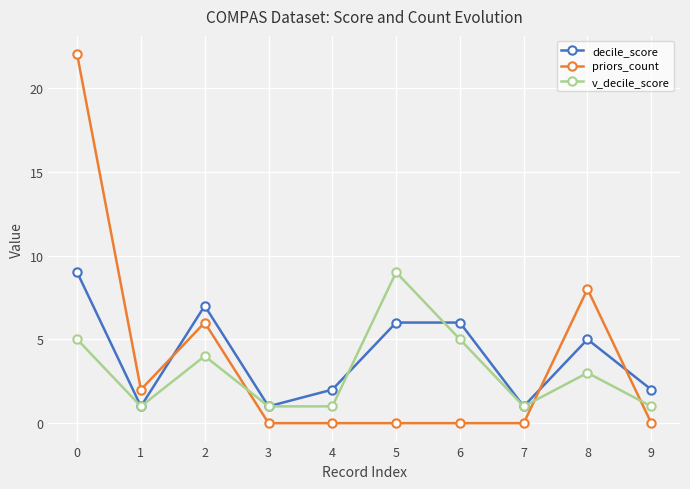

Between 0 and 4, which series saw the biggest shift?

priors_count